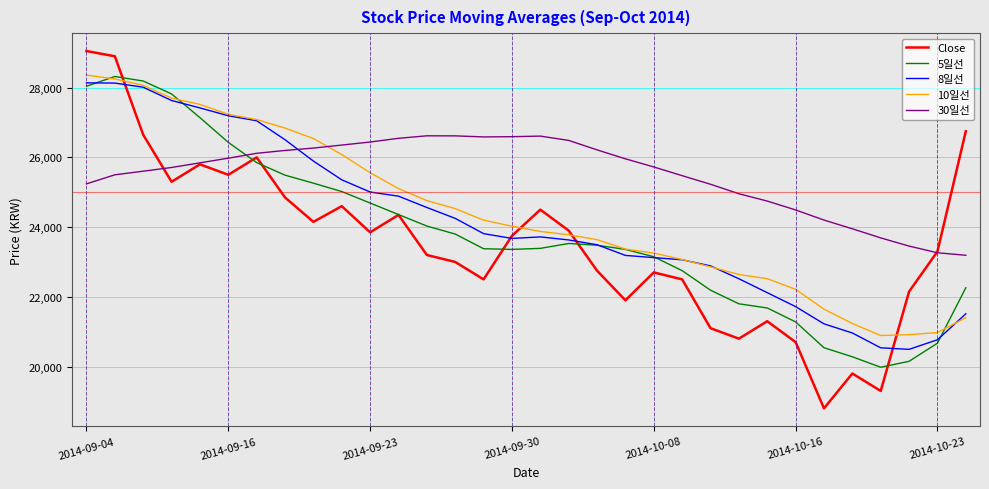

Which series ends up on top after the final intersection of 30일선 and 8일선?

30일선